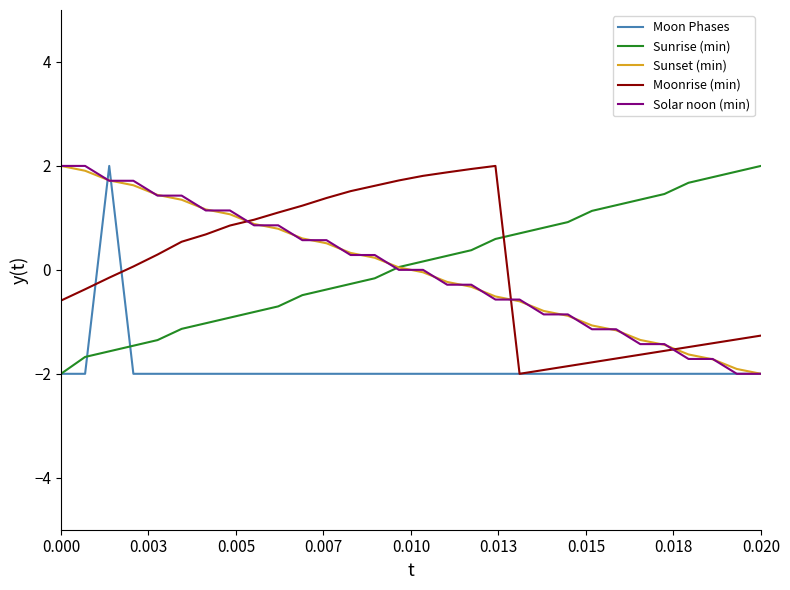

What is the difference between the maximum and minimum values in the Sunrise (min) series?

4.0